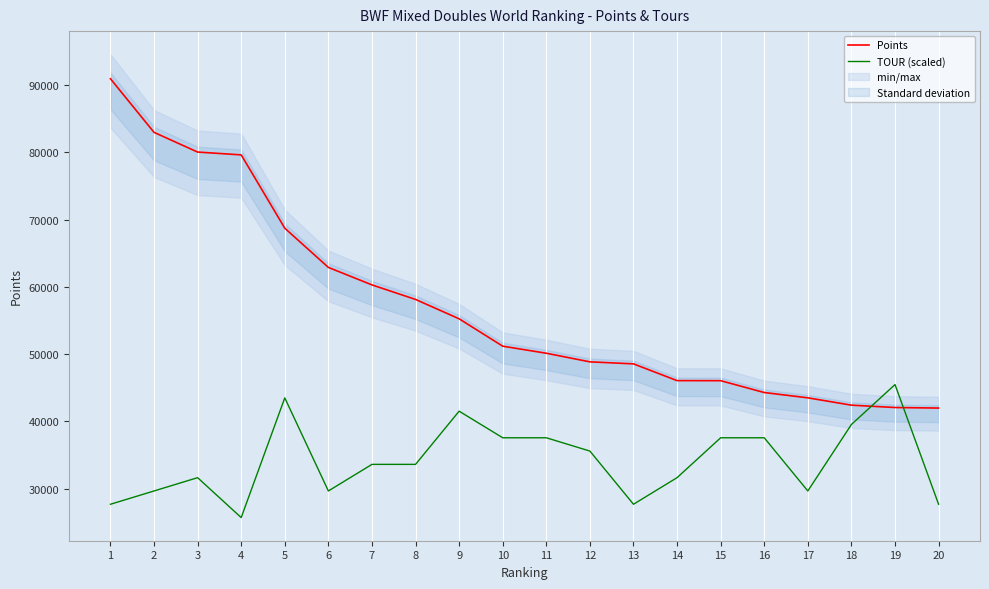

True or false: Points has more than 2 interior local peaks.

False